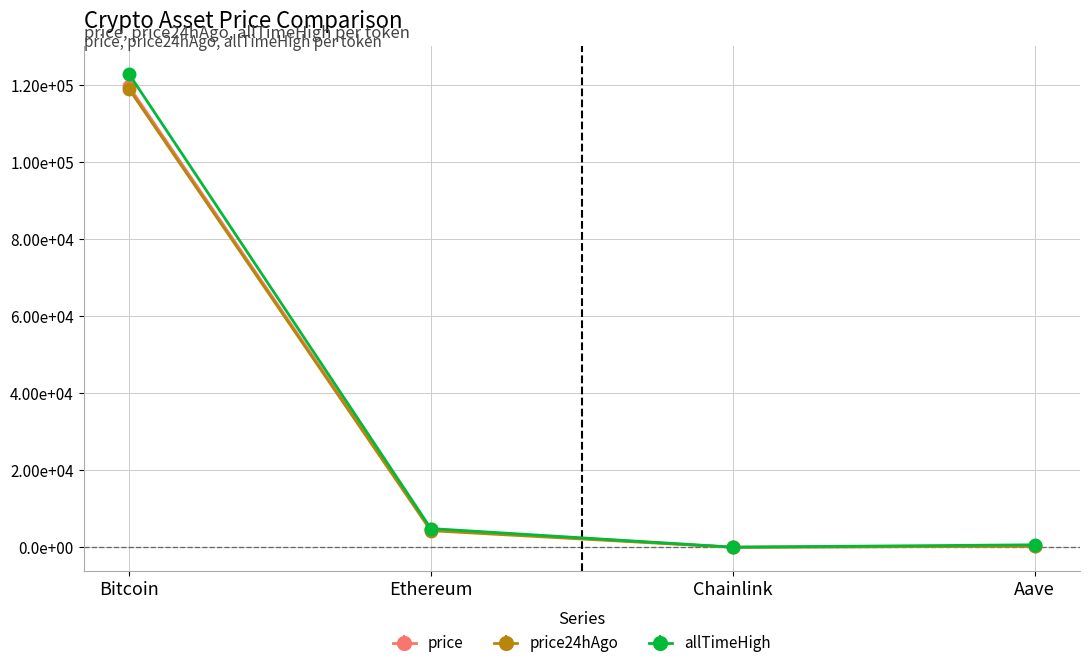

What are all the series names shown in the legend?

price, price24hAgo, allTimeHigh